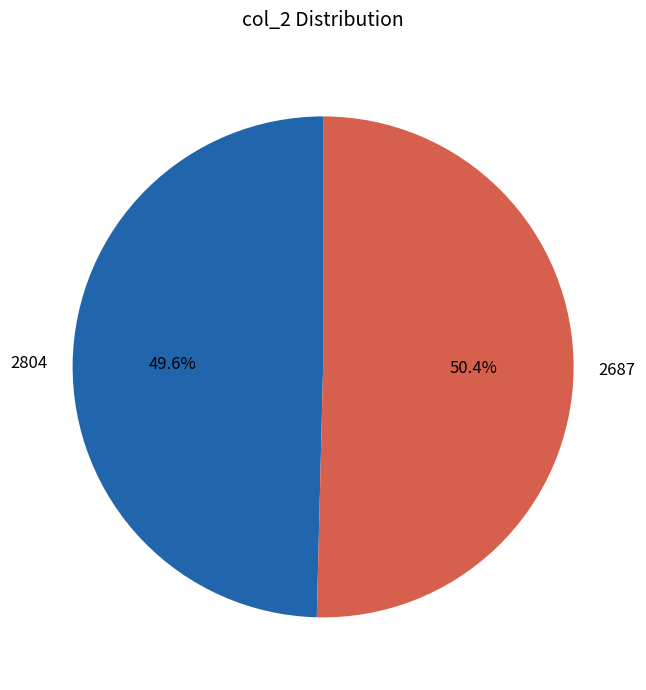

Is it true that 2804 is 50% of the pie?

True